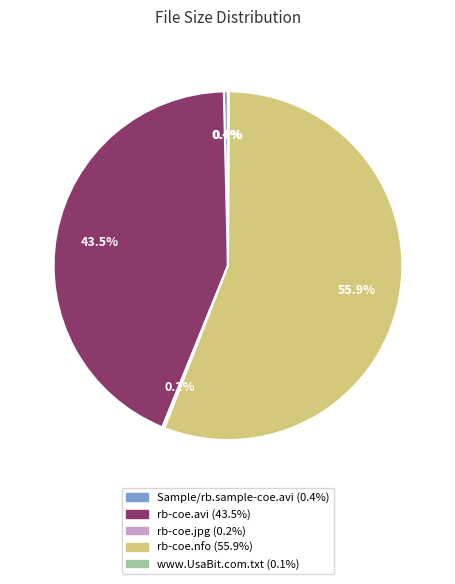

Combined, what portion of the pie is rb-coe.avi and Sample/rb.sample-coe.avi?

43.9%